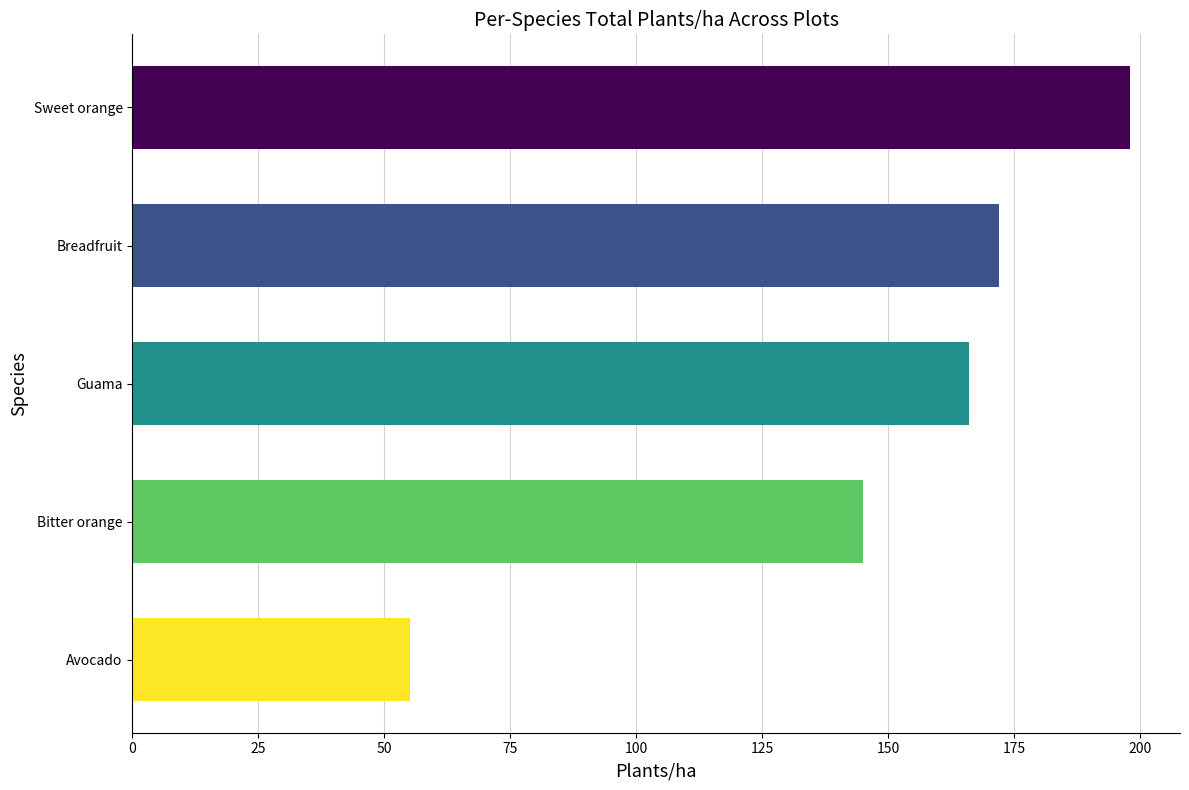

Rank the categories by value from highest to lowest.

Sweet orange, Breadfruit, Guama, Bitter orange, Avocado